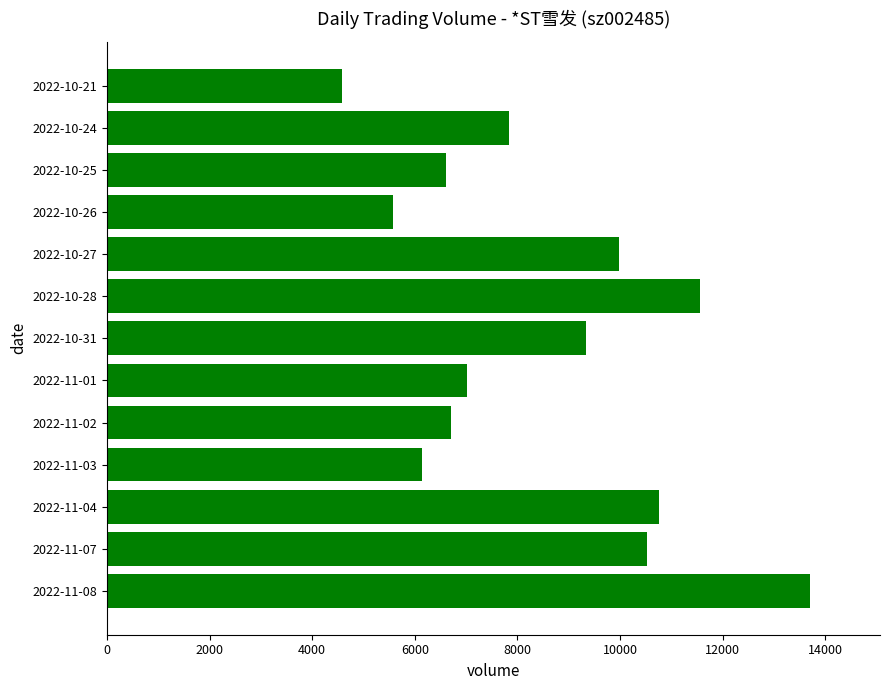

Which has a higher value, 2022-10-26 or 2022-11-07?

2022-11-07